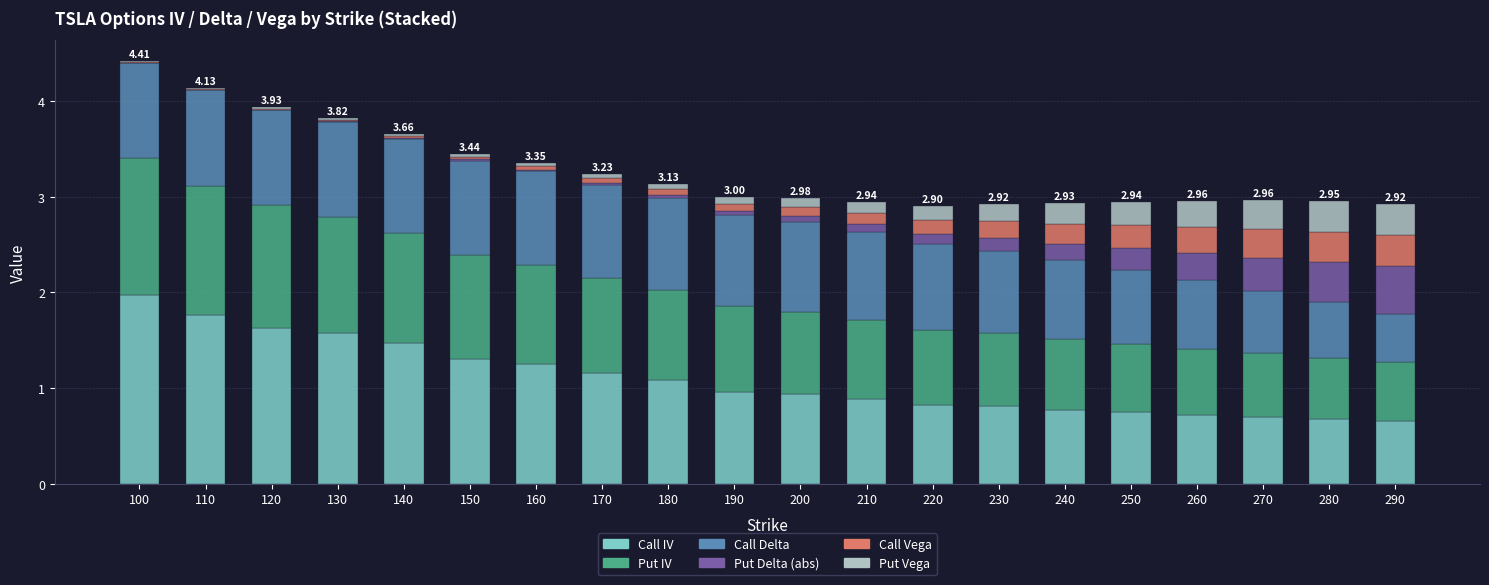

What is the total value across all series at 230?

2.9